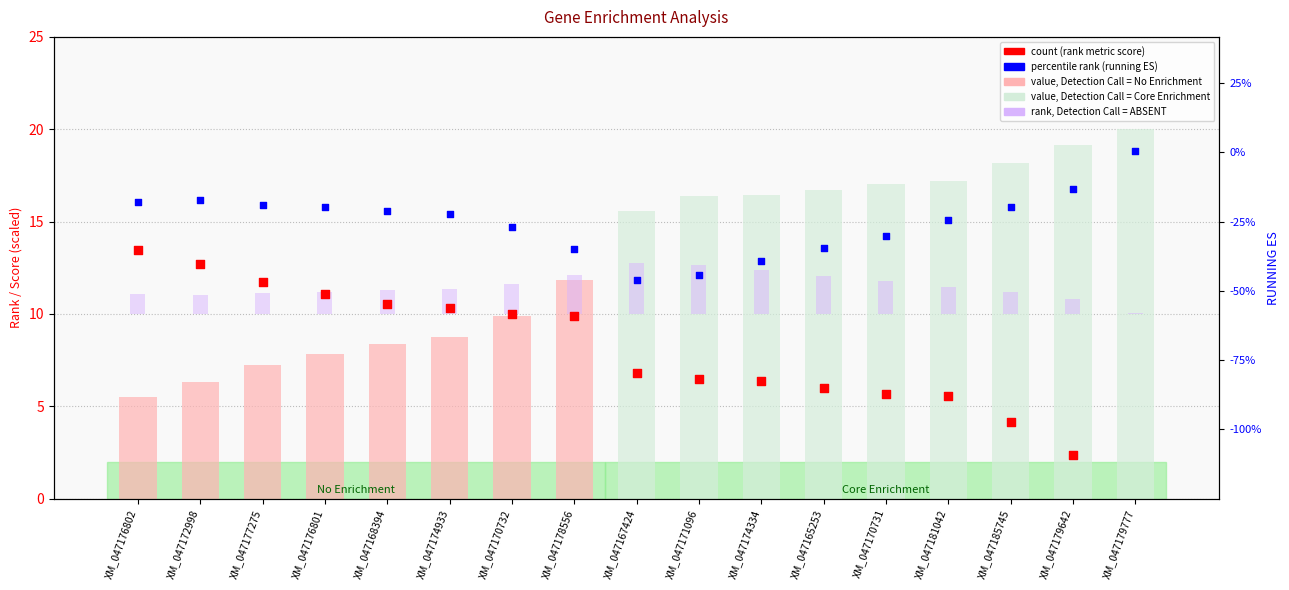

What is the total value across all series at XM_047179777?

17.8